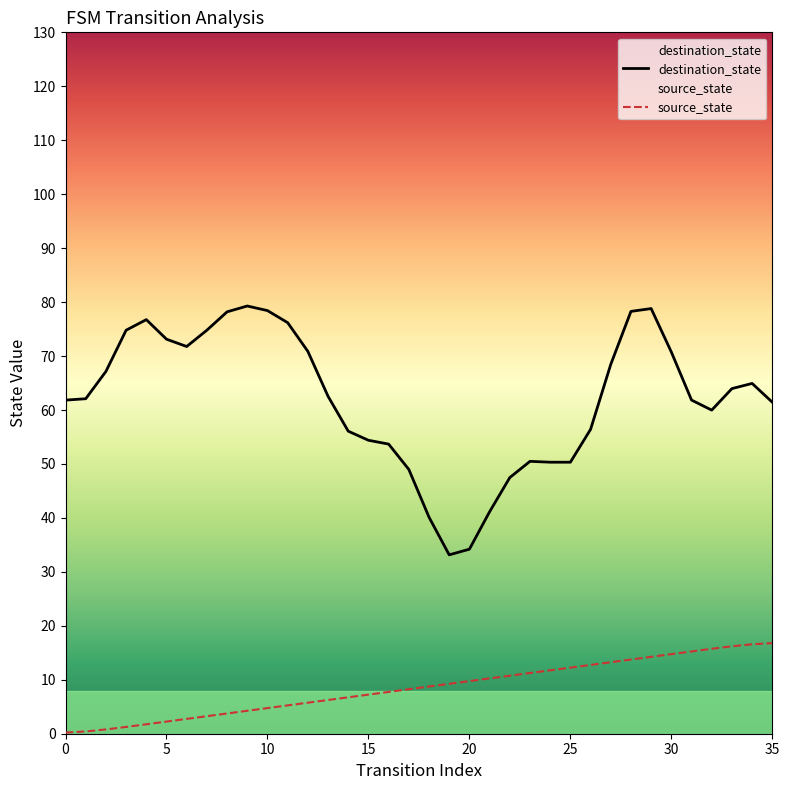

How many interior local valleys does the destination_state series have?

4